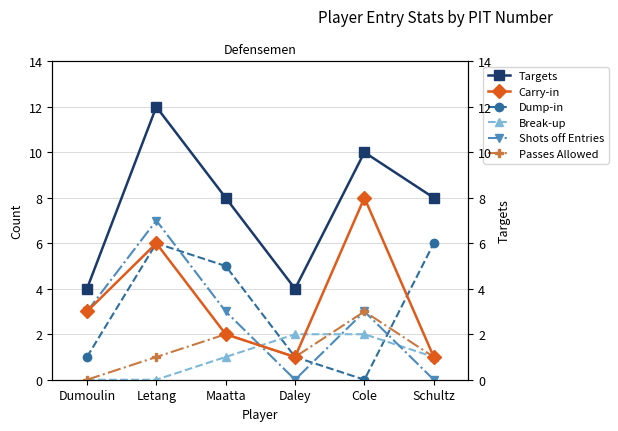

What is the average value of the Break-up series?

1